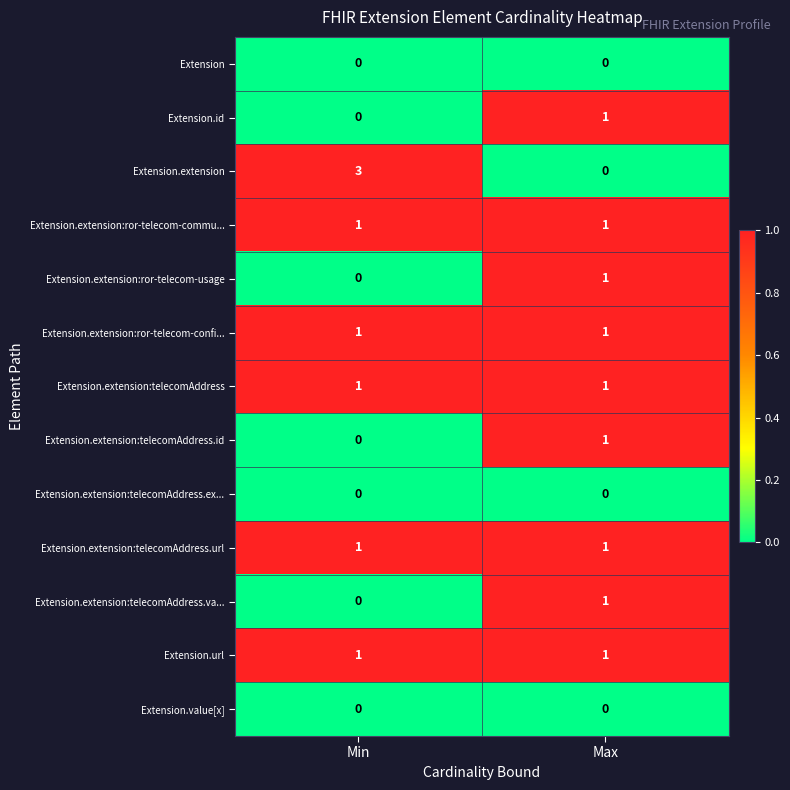

Is it true that Extension.extension:ror-telecom-confi... equals 1 at Min?

True